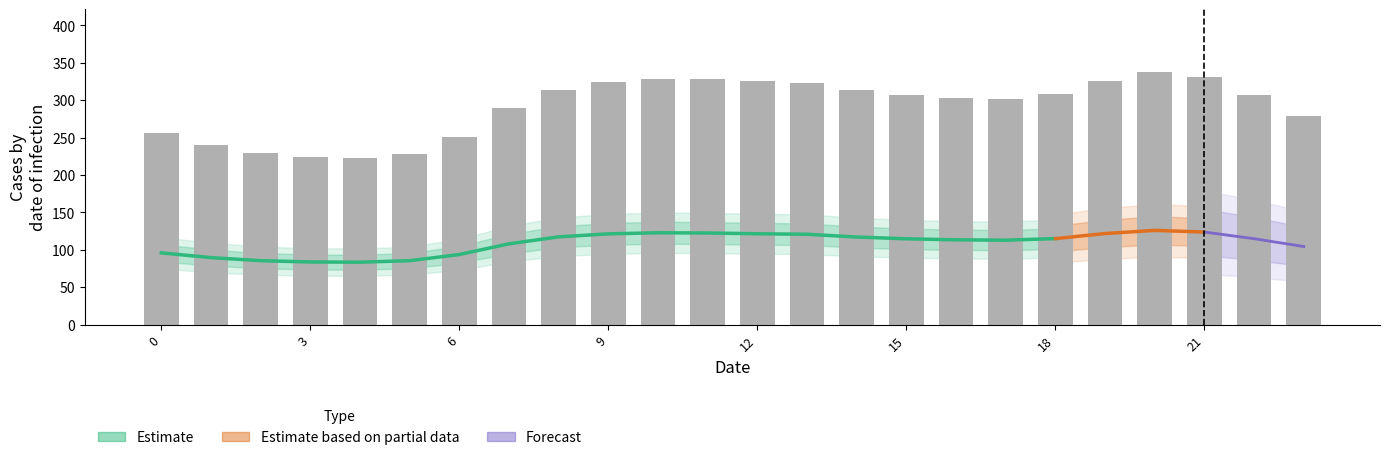

What is the maximum value shown in the chart?

337.2